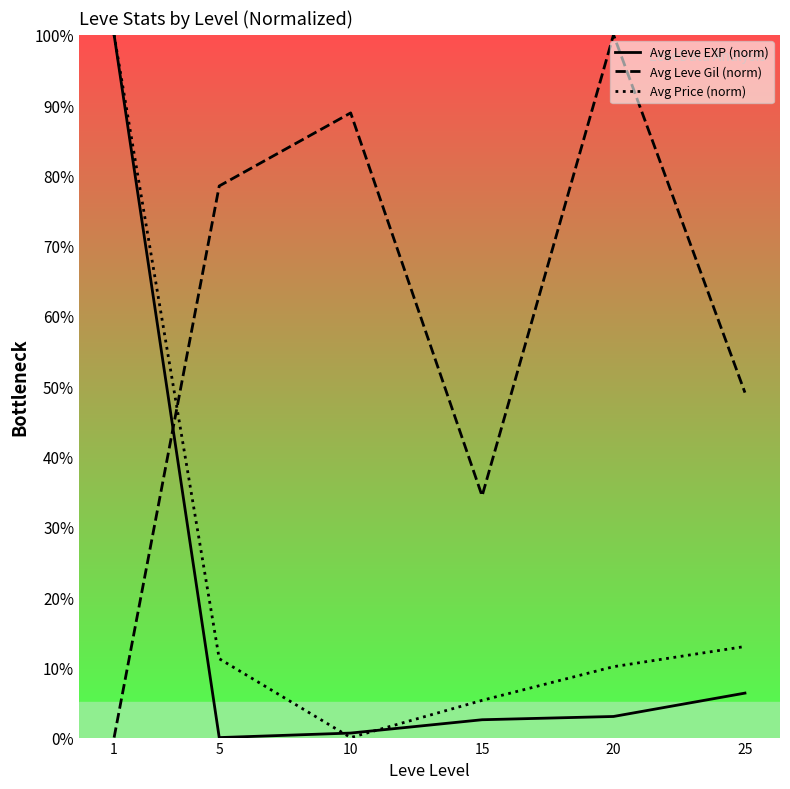

Is the value of Avg Price (norm) at 5 greater than the value of Avg Leve Gil (norm) at 20?

No